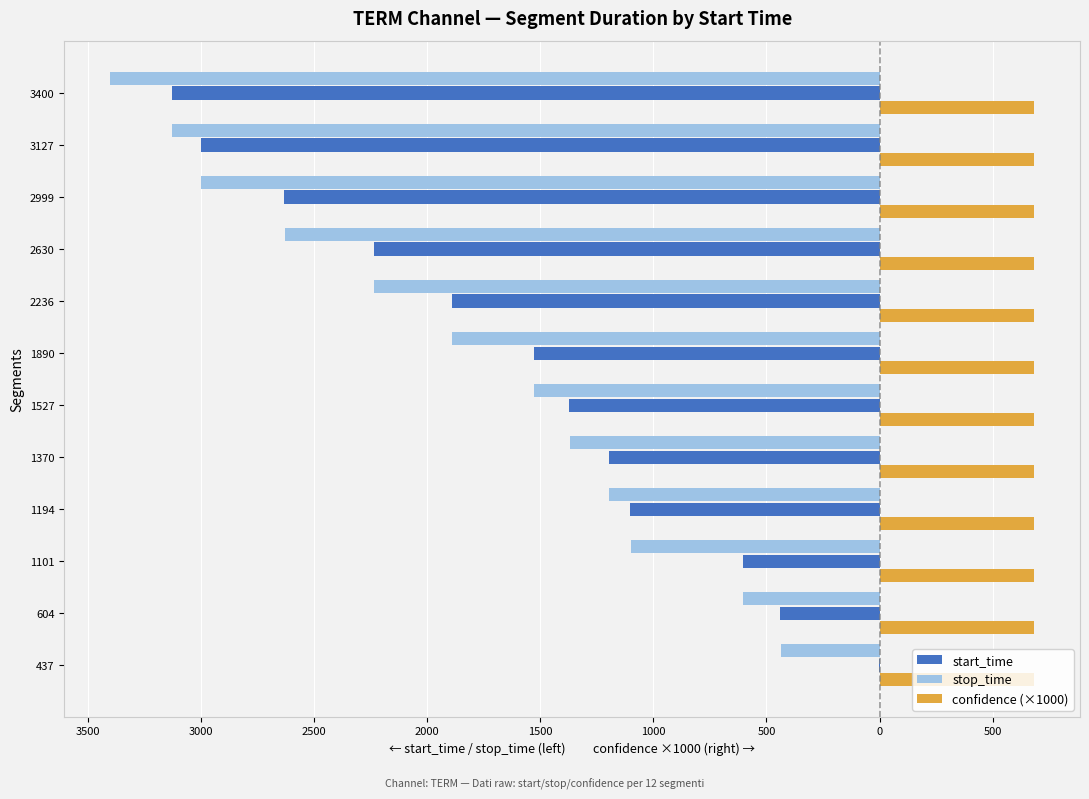

Reading left to right, transcribe all the data shown in this chart.

start_time: -1.0	-438.0	-605.0	-1102.0	-1195.0	-1371.0	-1528.0	-1891.0	-2237.0	-2631.0	-3000.0	-3128.0
stop_time: -437.0	-604.0	-1101.0	-1194.0	-1370.0	-1527.0	-1890.0	-2236.0	-2630.0	-2999.0	-3127.0	-3400.0
confidence (×1000): 0.3	0.3	0.3	0.3	0.3	0.3	0.3	0.3	0.3	0.3	0.3	0.3